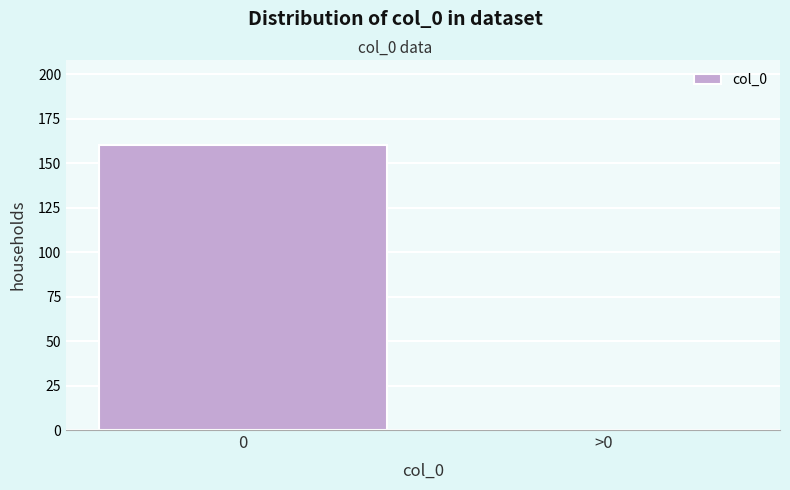

Reading right to left, list all the values displayed in this chart.

>0=0	0=160